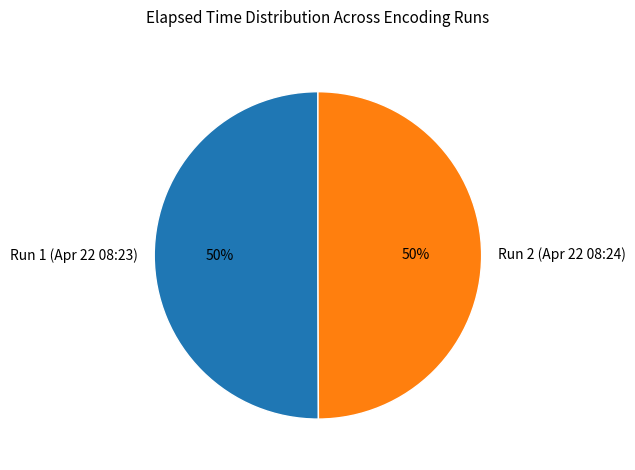

Do Run 2 (Apr 22 08:24) and Run 1 (Apr 22 08:23) together represent more than half of the pie?

Yes